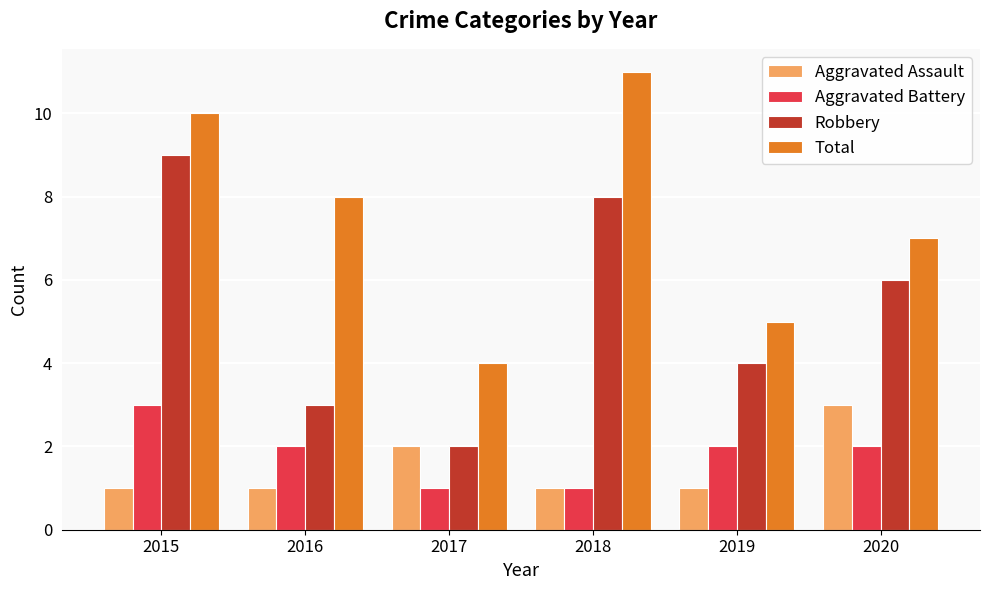

The value of Aggravated Assault at 2020 is 1. True or false?

False